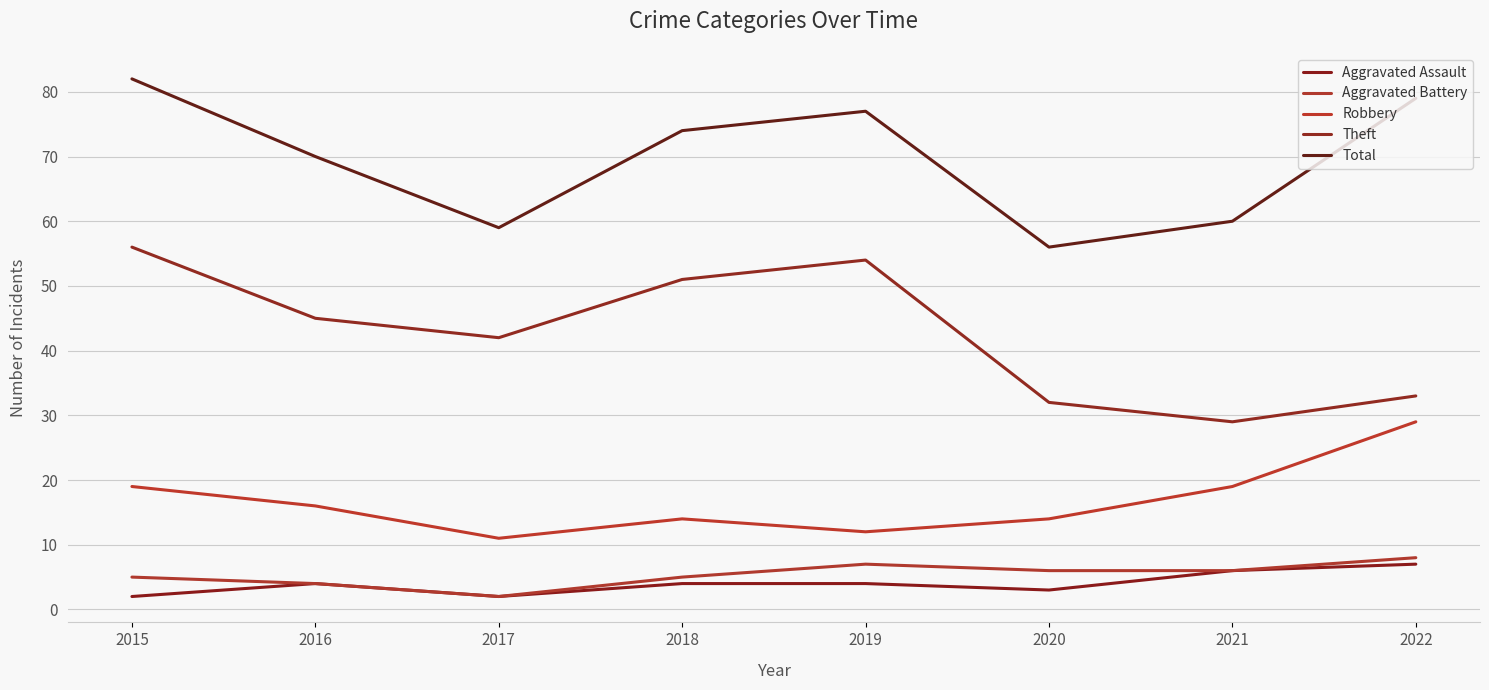

What is the sum of all Total values?

557